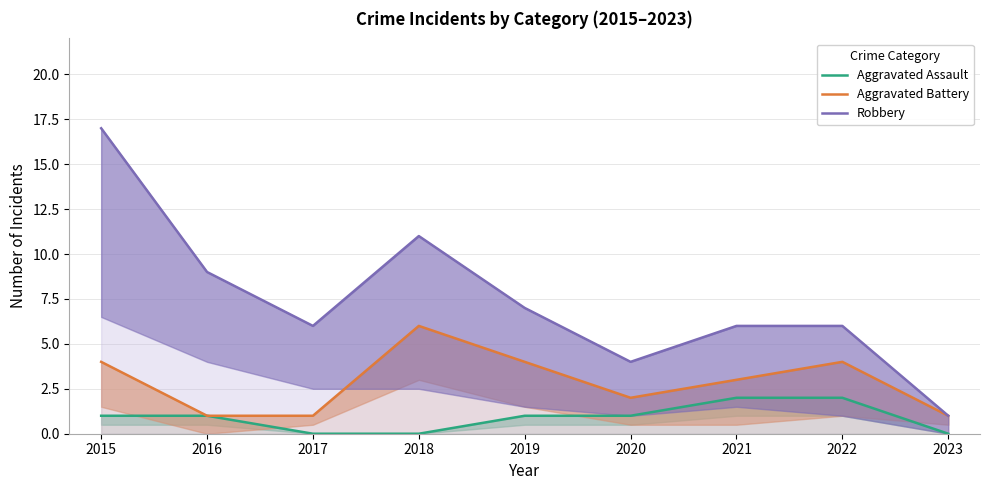

At which label is Robbery closest to 9?

2016